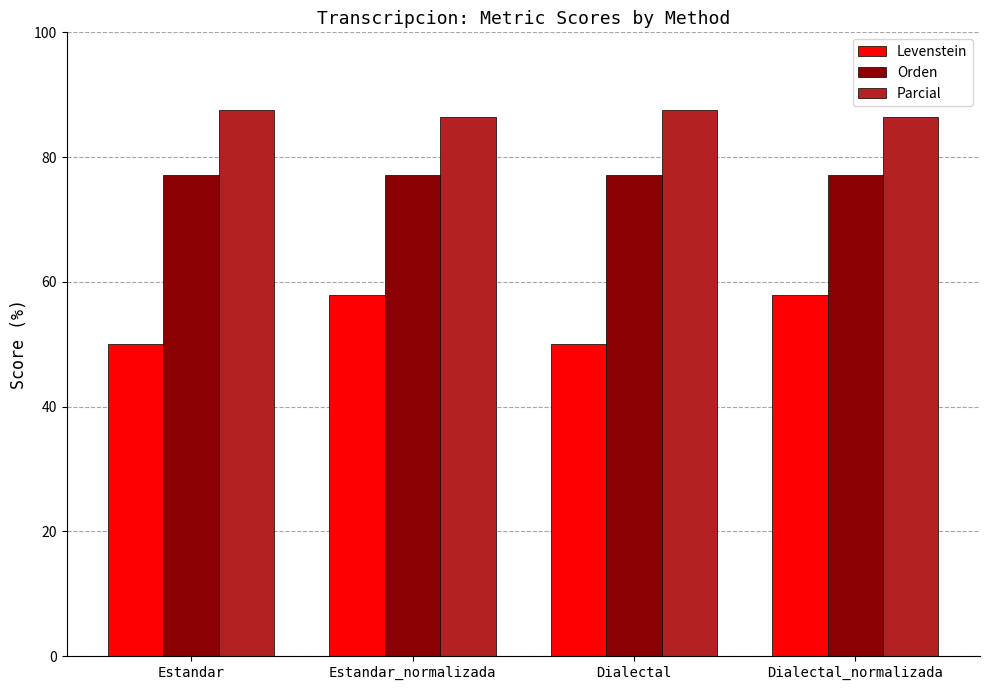

What is the difference between the Levenstein values at Estandar_normalizada and Estandar?

7.9